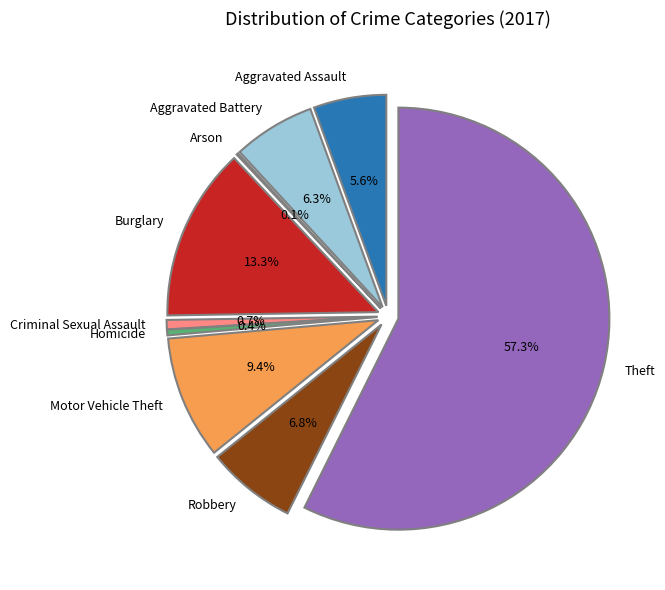

Combined, do Robbery and Aggravated Assault account for over 50%?

No